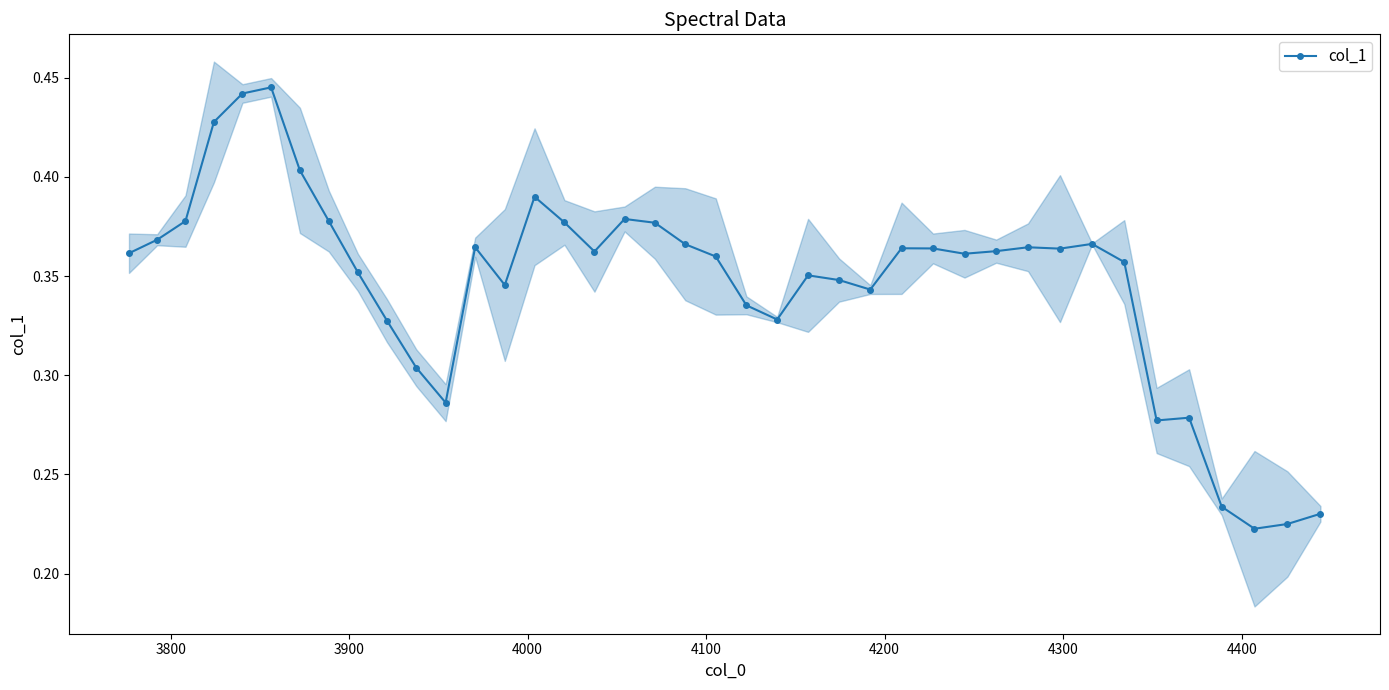

How many col_1 values are between 0 and 1?

40